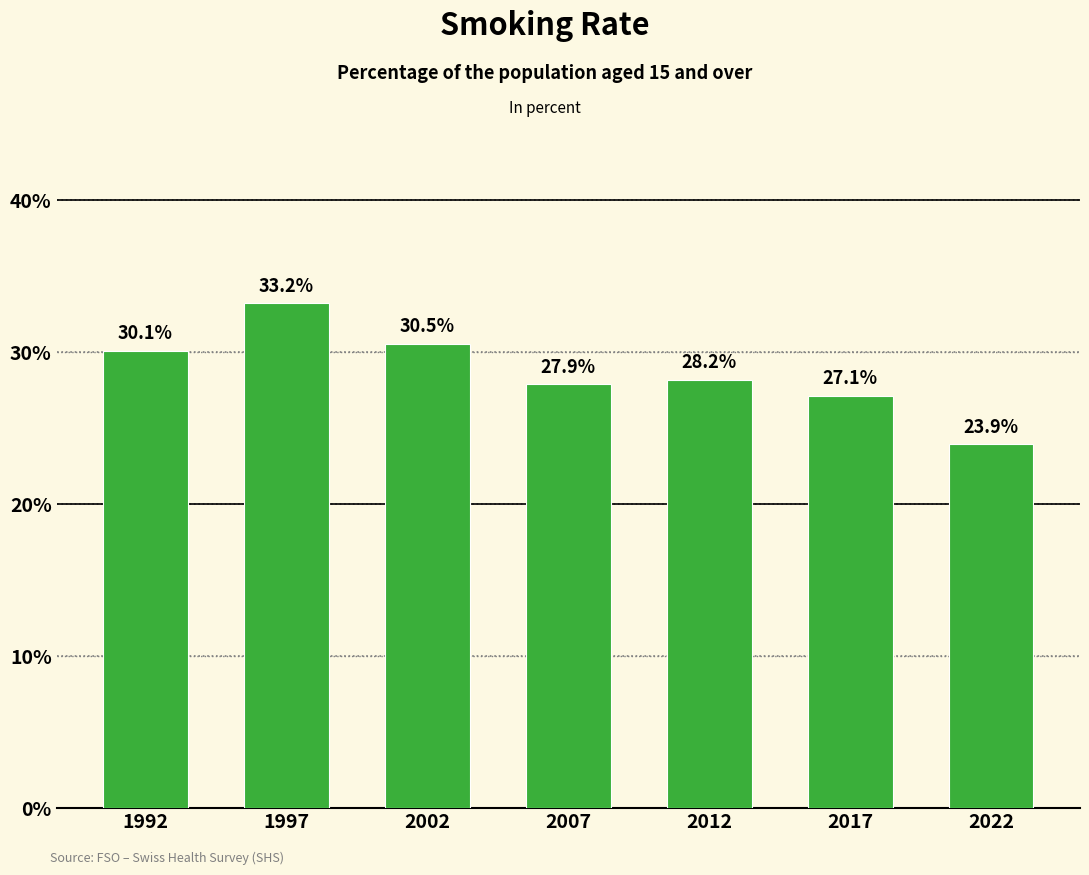

How many bars are there in total?

7